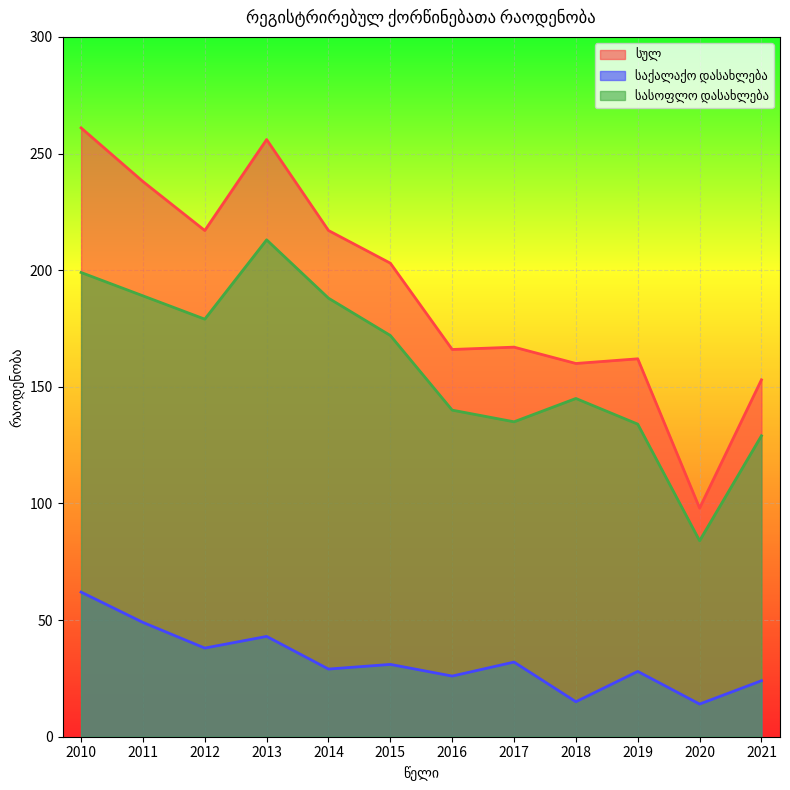

Where does the სასოფლო დასახლება series first go above 172?

2010